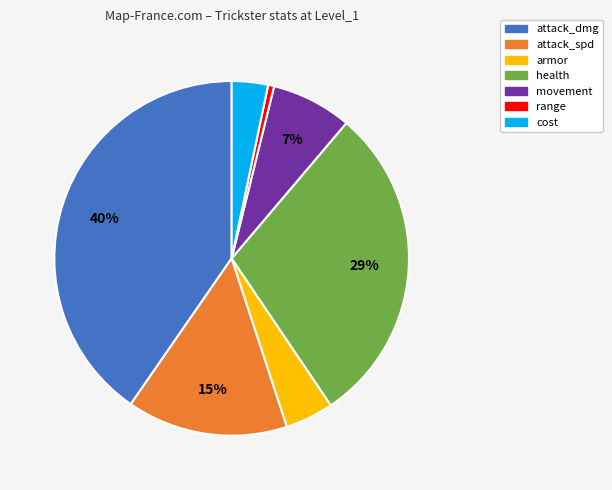

To the nearest percent, what is the combined percentage of attack_dmg and health?

70%